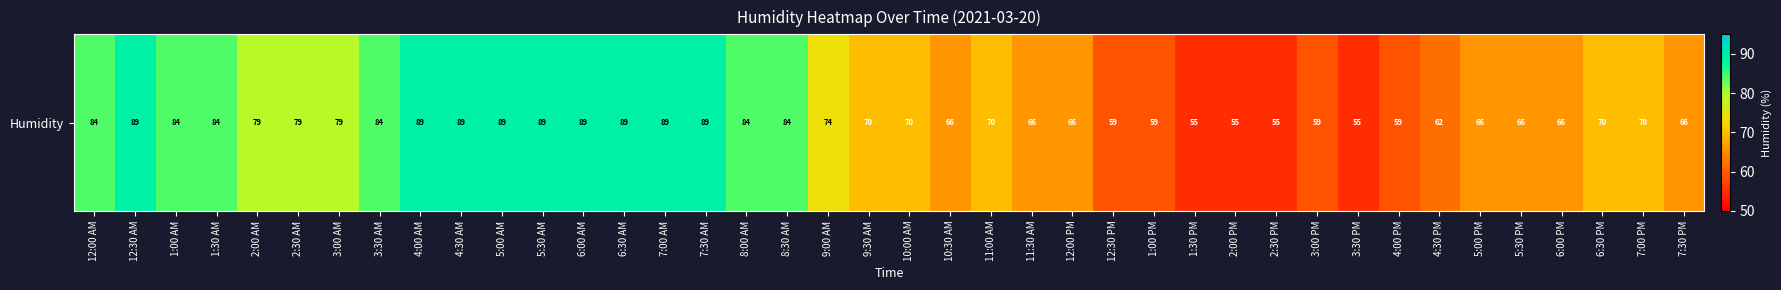

How many data points are less than 70?

16